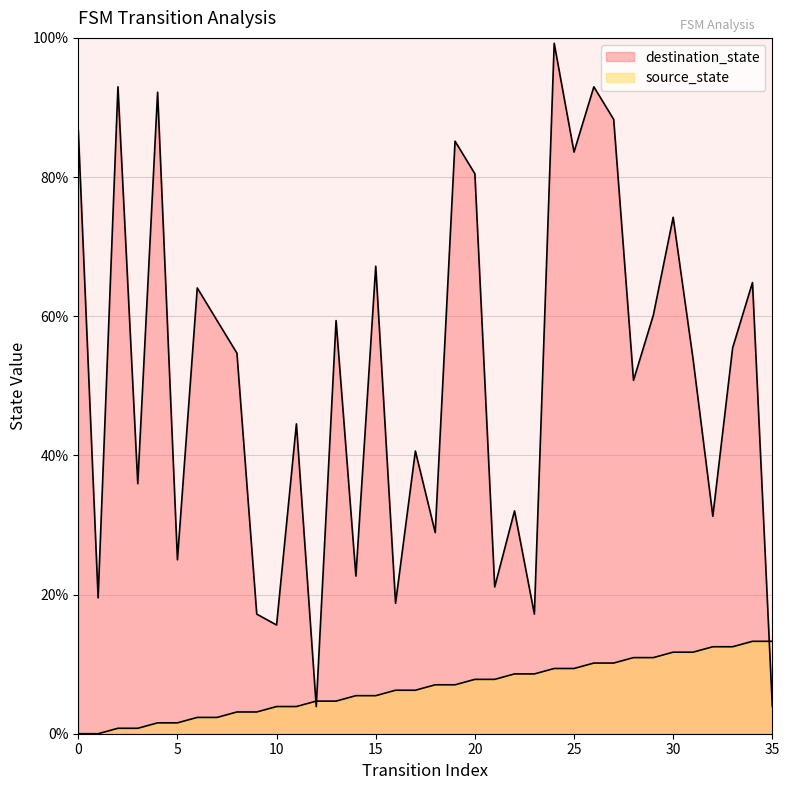

At which category does the chart reach its peak across all series?

24